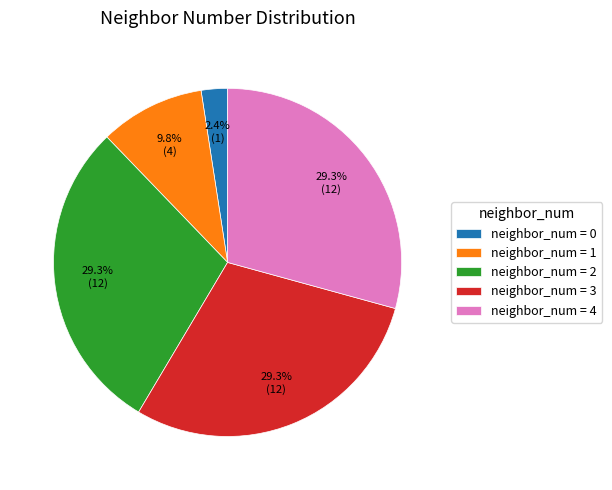

Is there a majority slice in this chart?

No